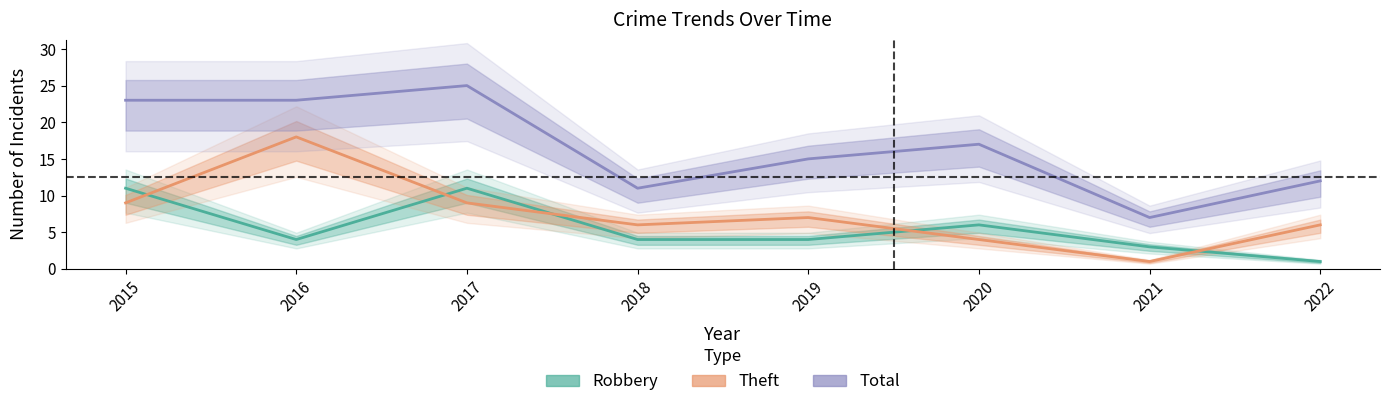

Rank the categories by Theft value from lowest to highest.

2021, 2020, 2018, 2022, 2019, 2015, 2017, 2016